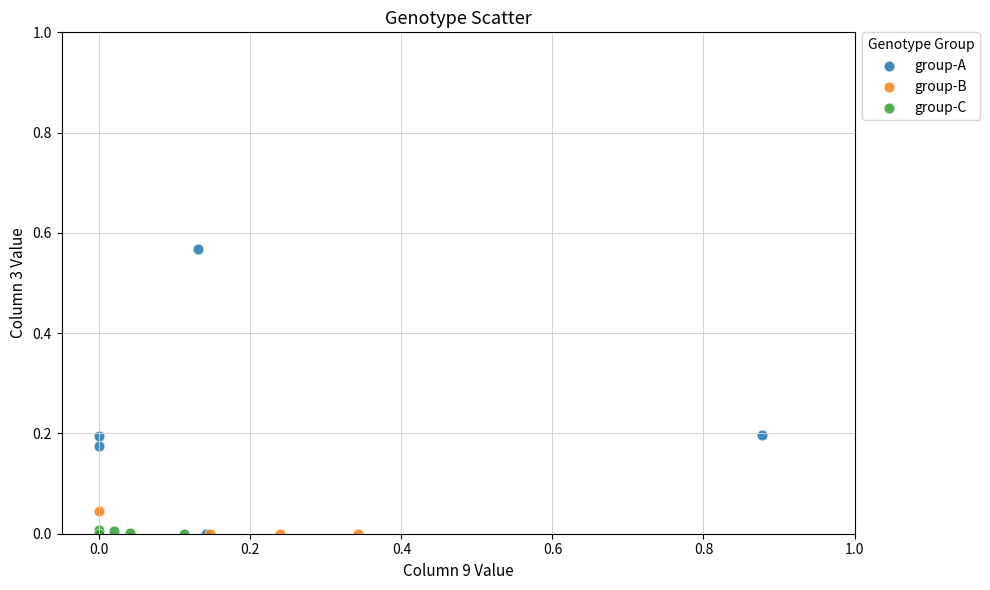

What are all the series names shown in the legend?

group-A, group-B, group-C